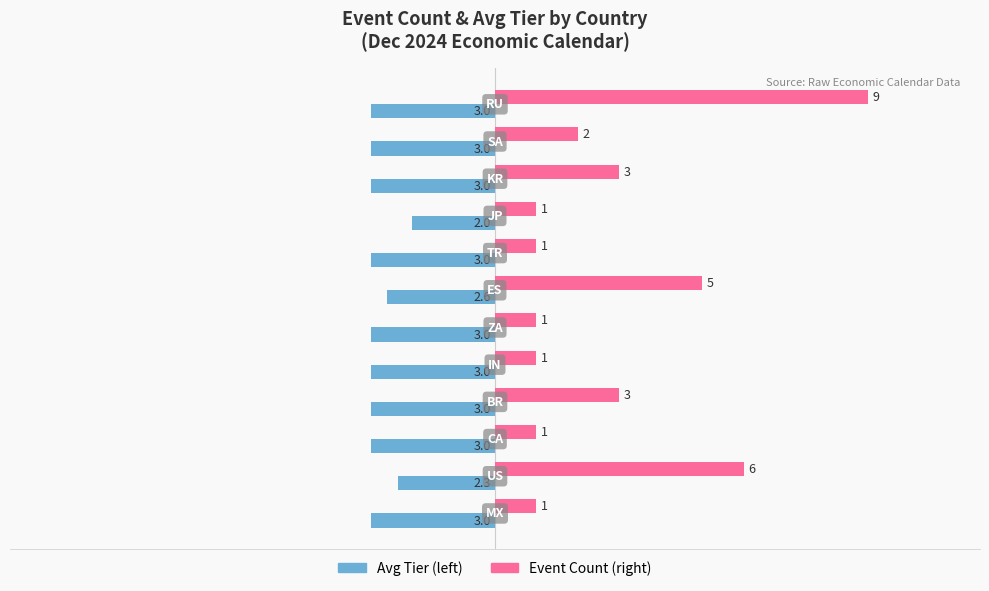

What is the smallest value displayed?

-3.0